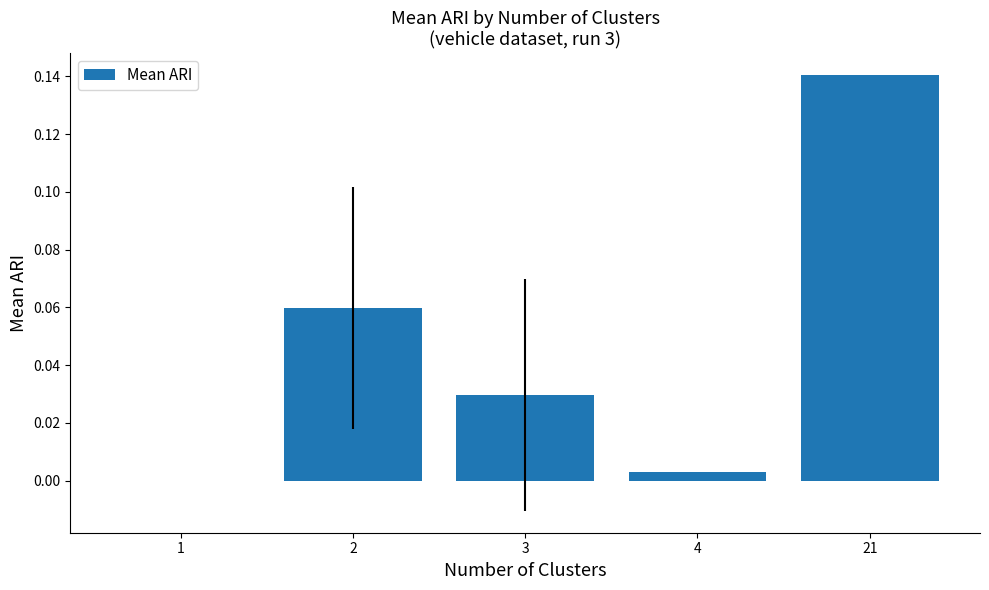

What is the change in value from 1 to 21?

+0.1